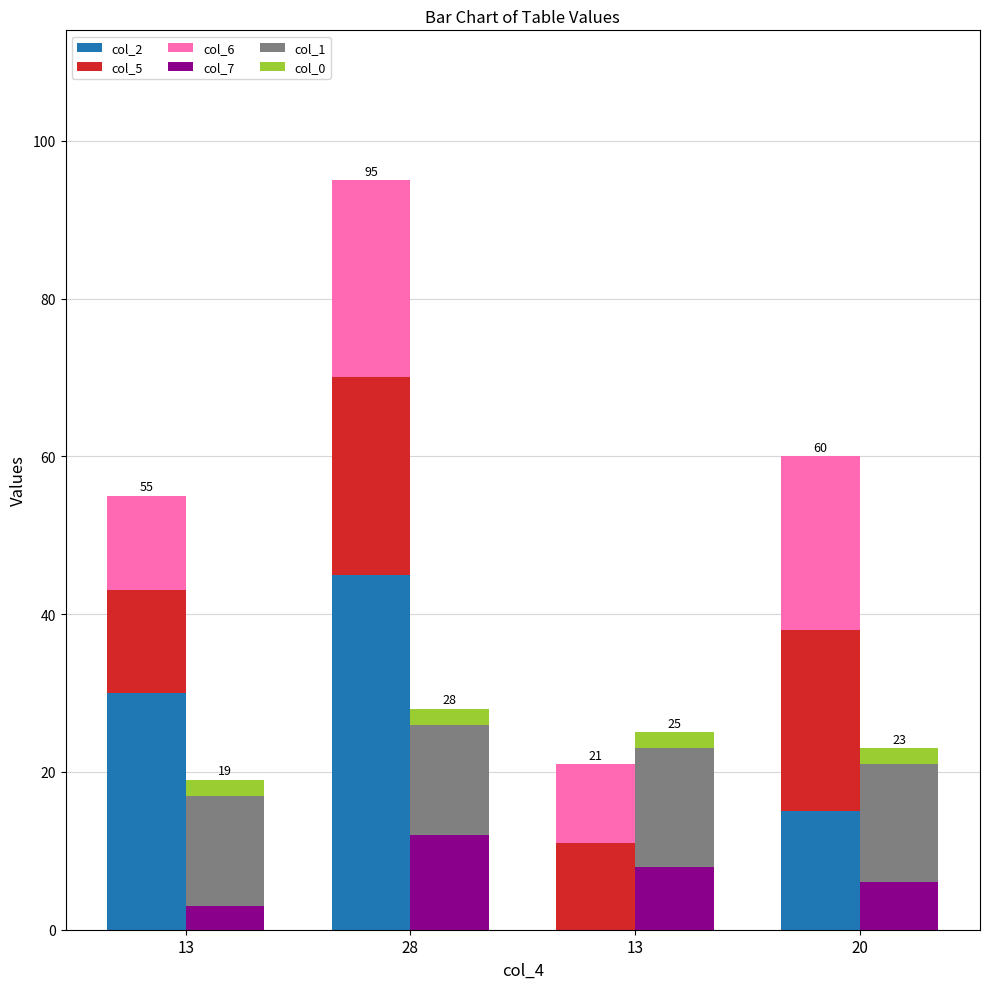

What is the label of the 2nd bar from the left?

28